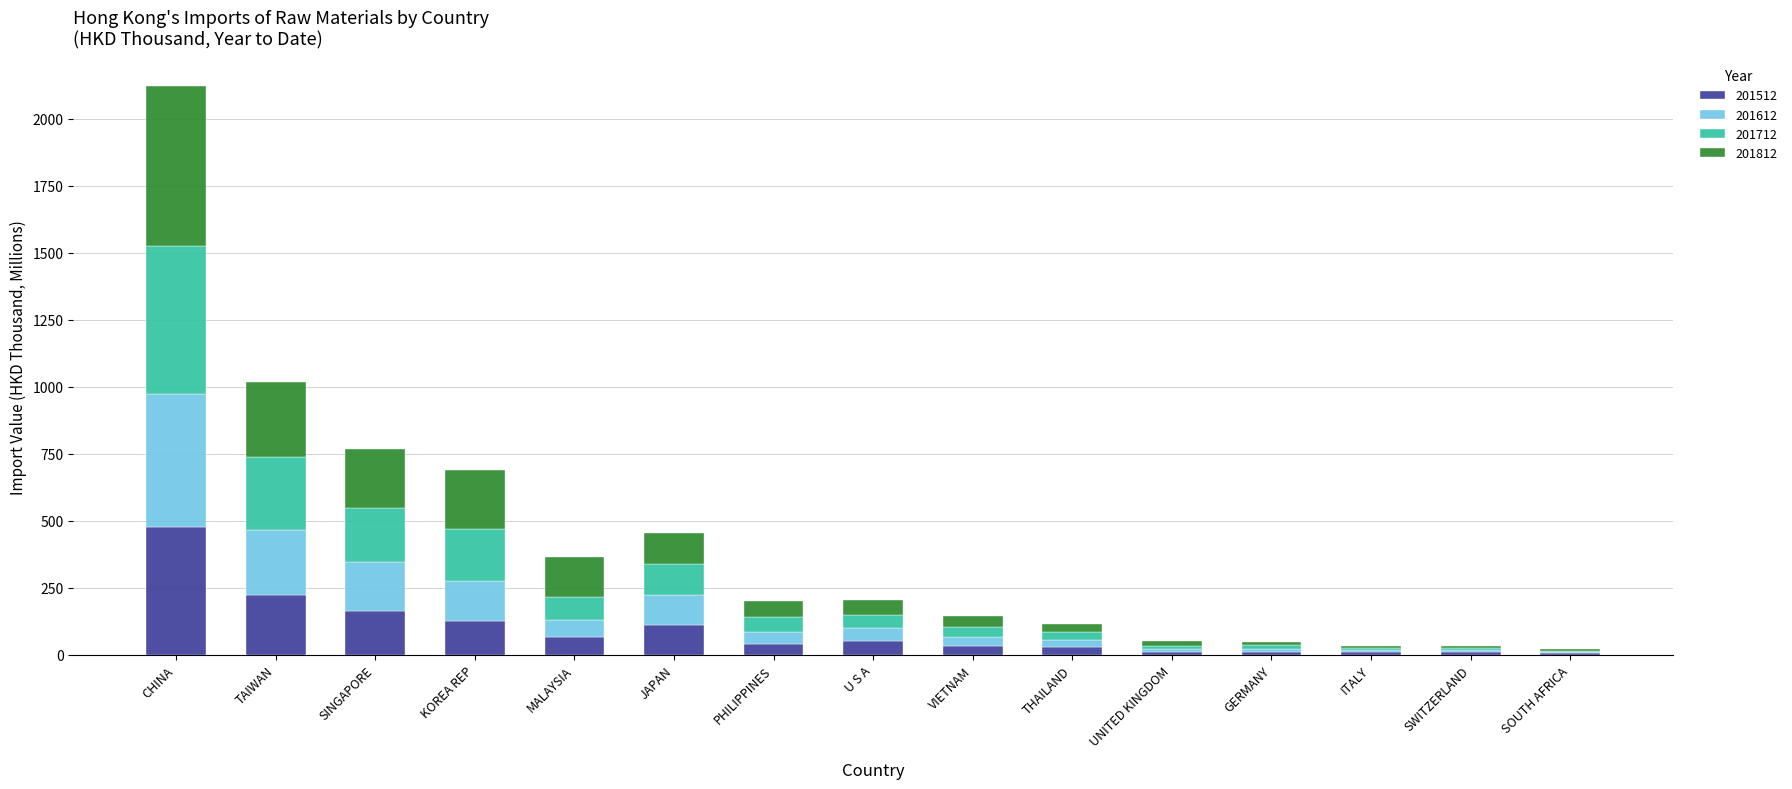

What is the total value across all series at VIETNAM?

143.3